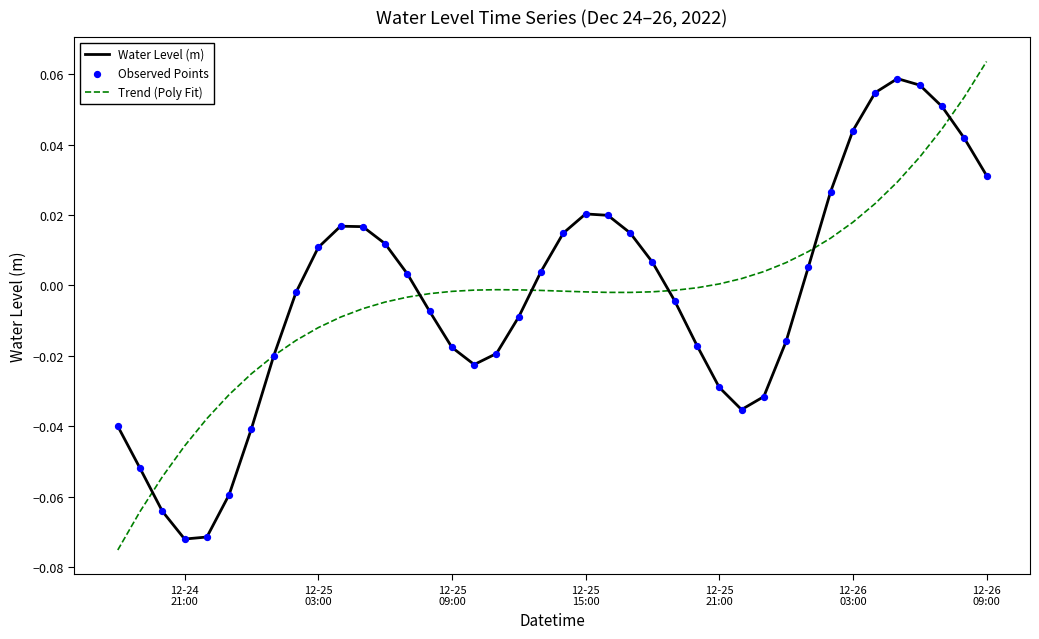

How many lines are shown in the chart?

2